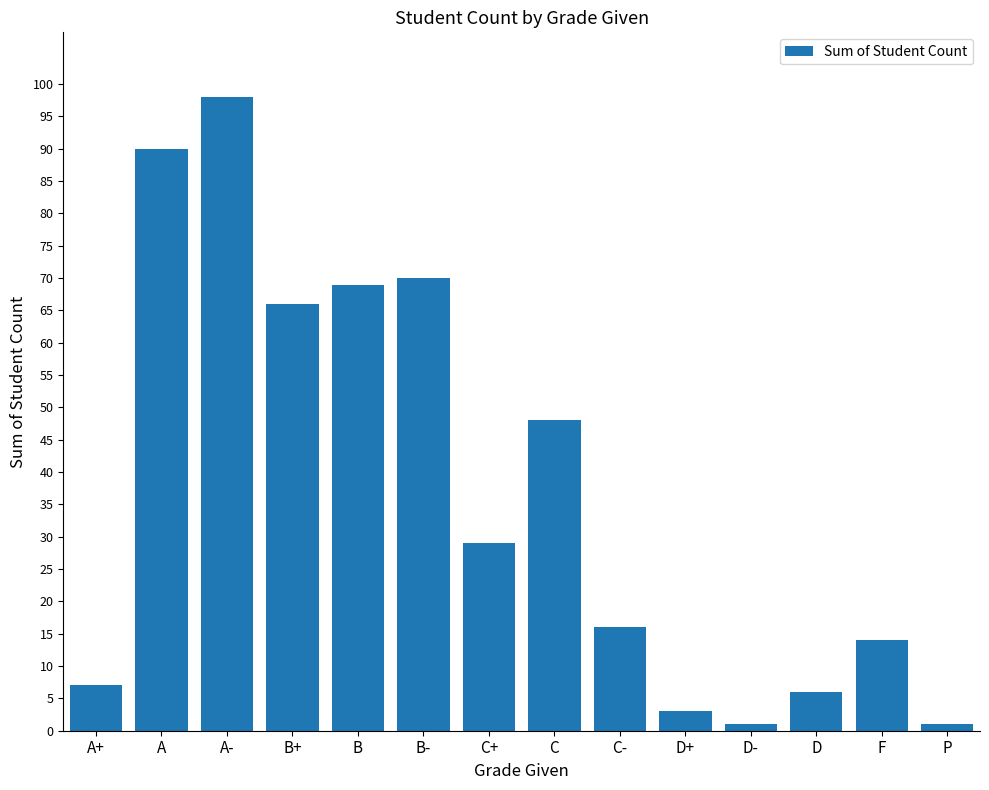

Reading left to right, list all the values displayed in this chart.

A+=7	A=90	A-=98	B+=66	B=69	B-=70	C+=29	C=48	C-=16	D+=3	D-=1	D=6	F=14	P=1